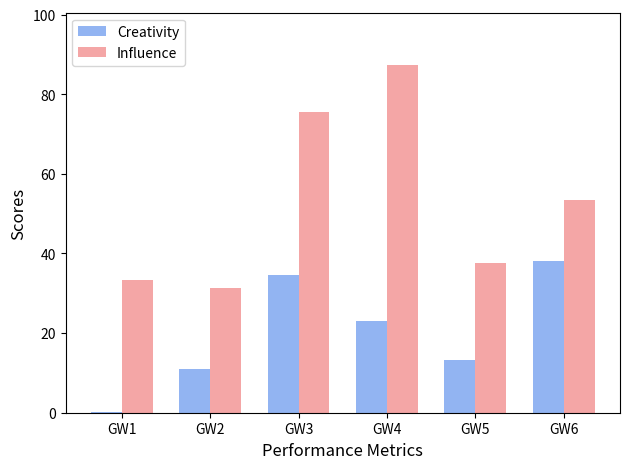

What is the highest value of the Creativity series?

38.1